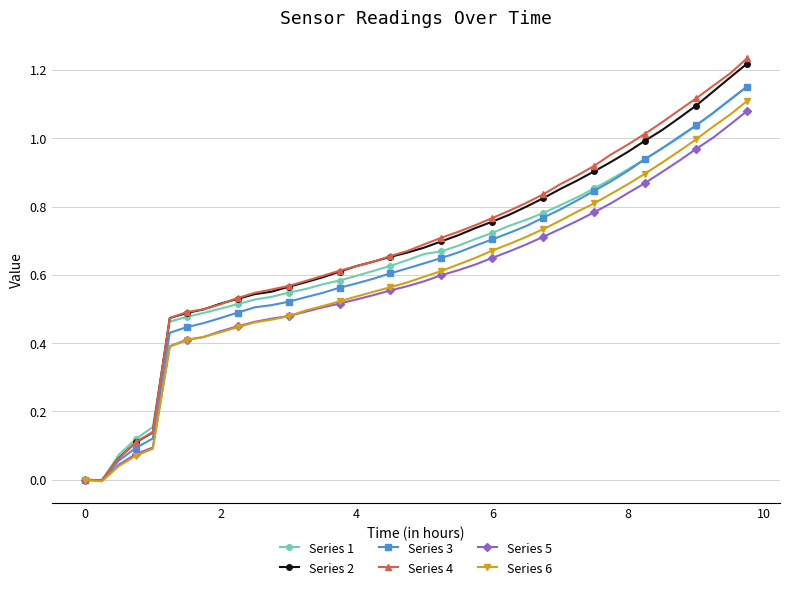

How many series are shown in this chart?

6